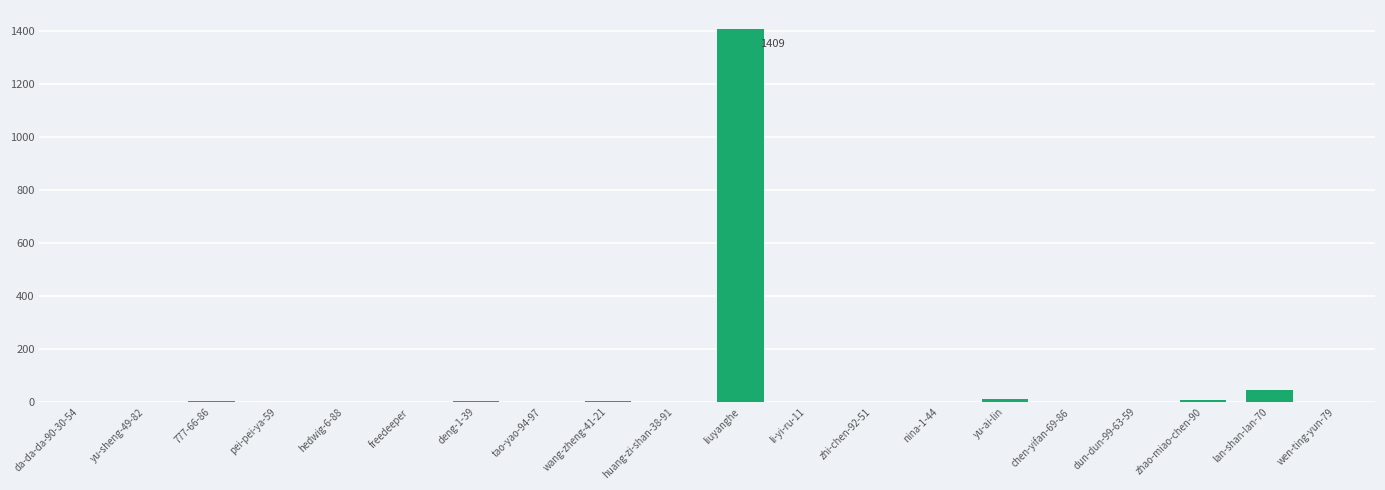

The chart shows a value of 9 at zhao-miao-chen-90. True or false?

True